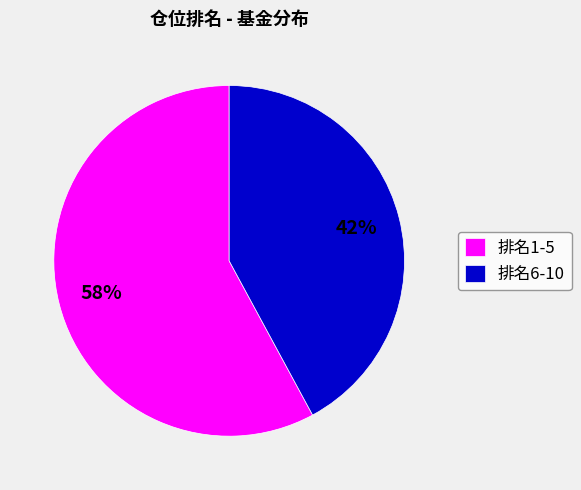

To the nearest percent, what is the difference between the 排名6-10 and 排名1-5 slice percentages?

16%